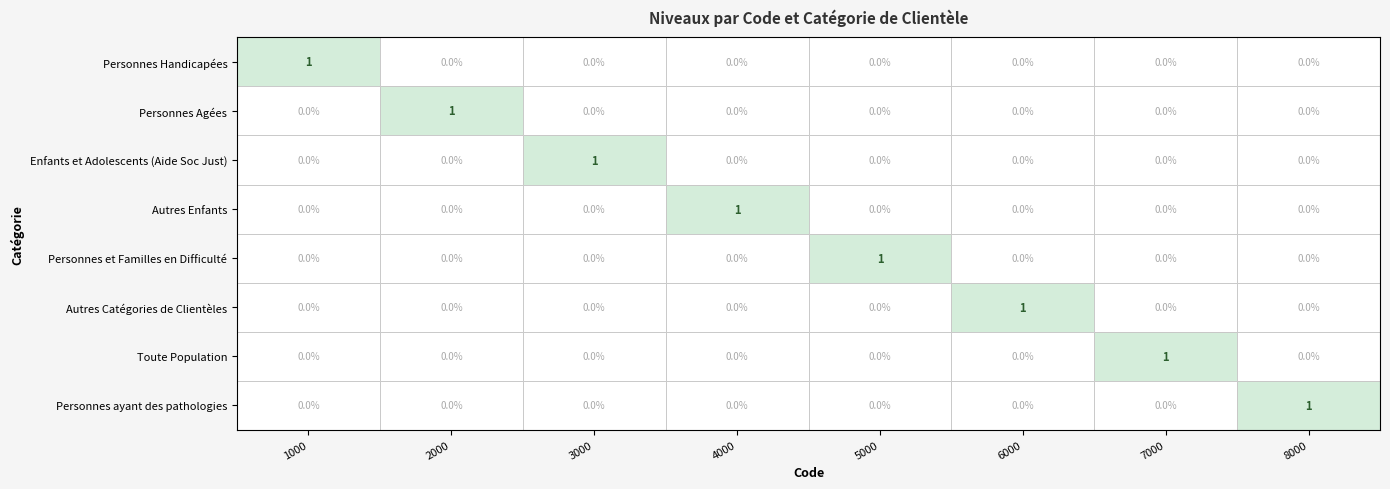

At how many categories does at least one series exceed 0?

8